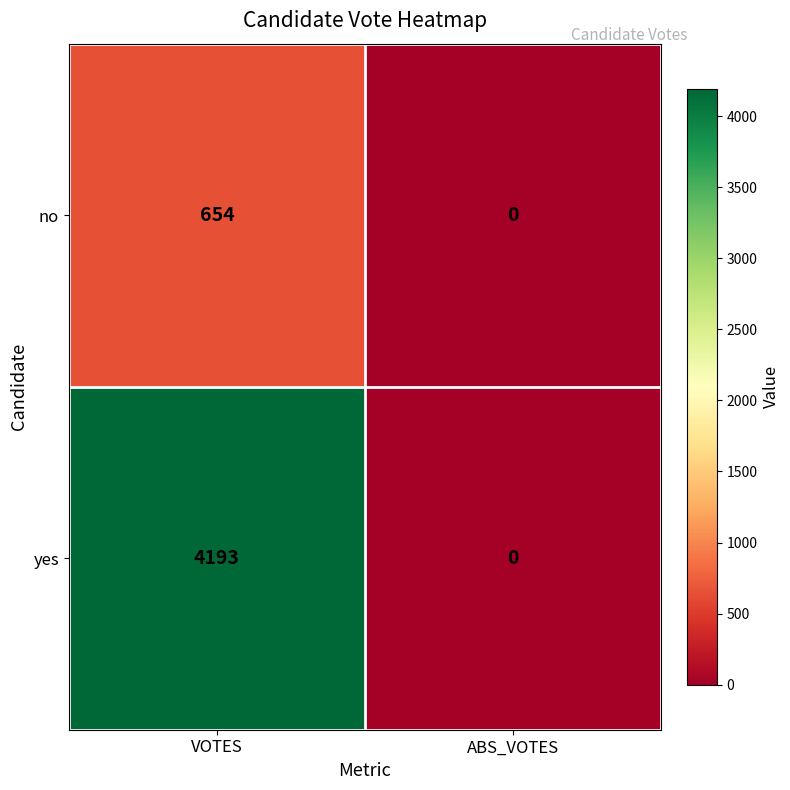

At which category is the sum across all series the highest?

VOTES